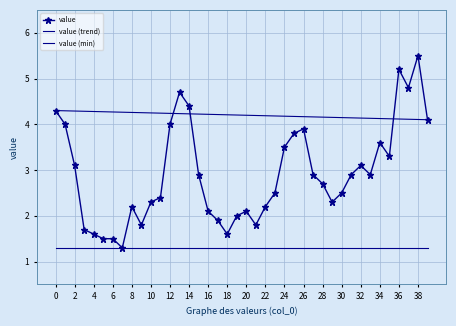

The value series shows 1.0 at 16. True or false?

False